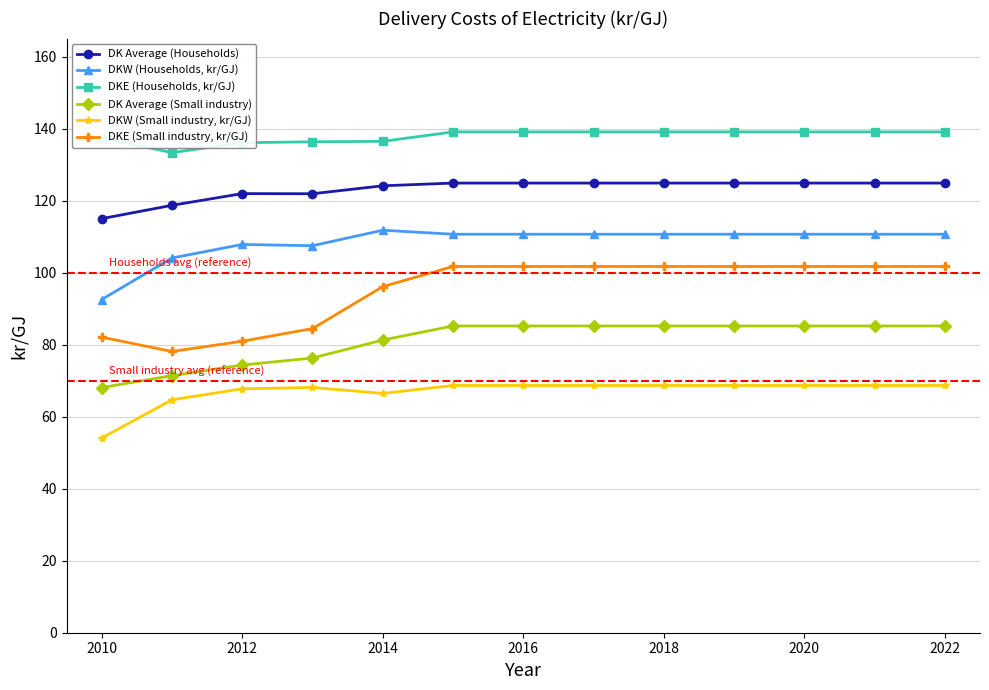

What are all the series names shown in the legend?

DK Average (Households), DKW (Households, kr/GJ), DKE (Households, kr/GJ), DK Average (Small industry), DKW (Small industry, kr/GJ), DKE (Small industry, kr/GJ)